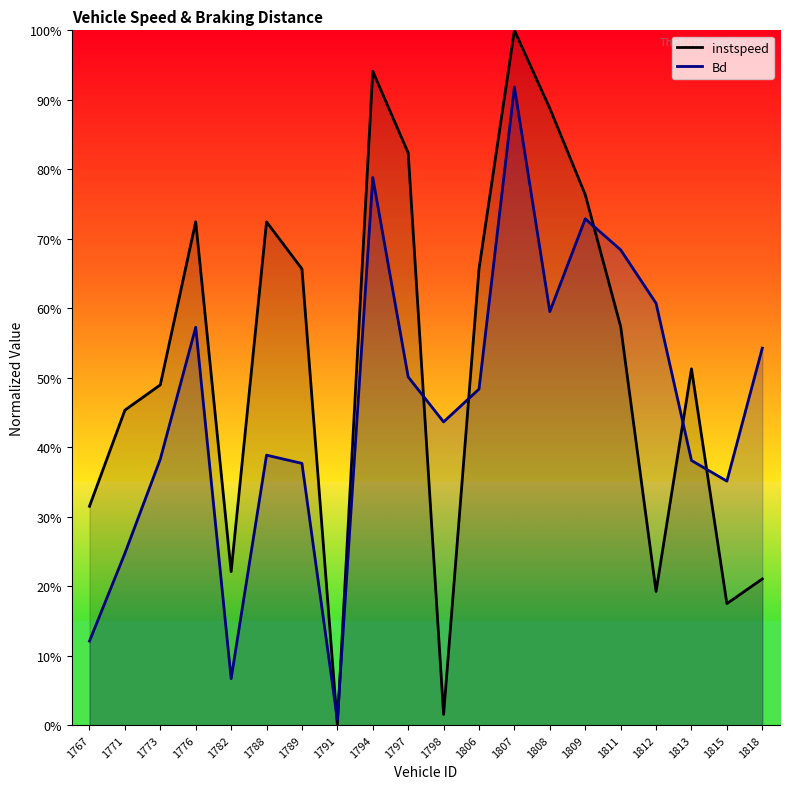

Reading right to left, what are all the values shown in this chart?

instspeed: 1818=0.2	1815=0.2	1813=0.5	1812=0.2	1811=0.6	1809=0.8	1808=0.9	1807=1.0	1806=0.7	1798=0.0	1797=0.8	1794=0.9	1791=0.0	1789=0.7	1788=0.7	1782=0.2	1776=0.7	1773=0.5	1771=0.5	1767=0.3
Bd: 1818=0.5	1815=0.4	1813=0.4	1812=0.6	1811=0.7	1809=0.7	1808=0.6	1807=0.9	1806=0.5	1798=0.4	1797=0.5	1794=0.8	1791=0.0	1789=0.4	1788=0.4	1782=0.1	1776=0.6	1773=0.4	1771=0.2	1767=0.1